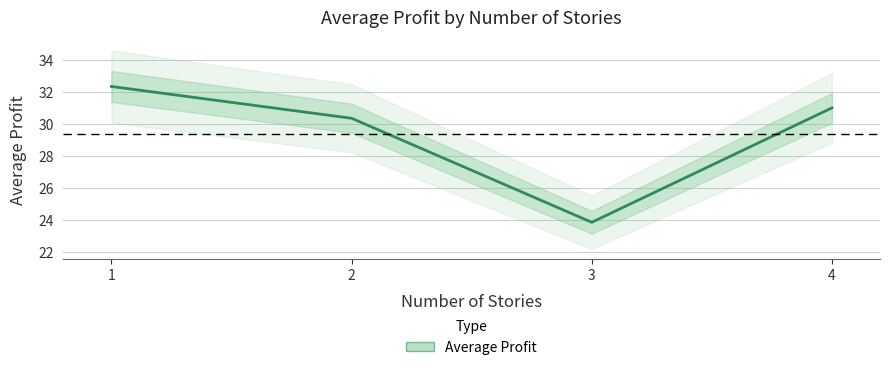

What is the value of the 1st point from the left?

32.4